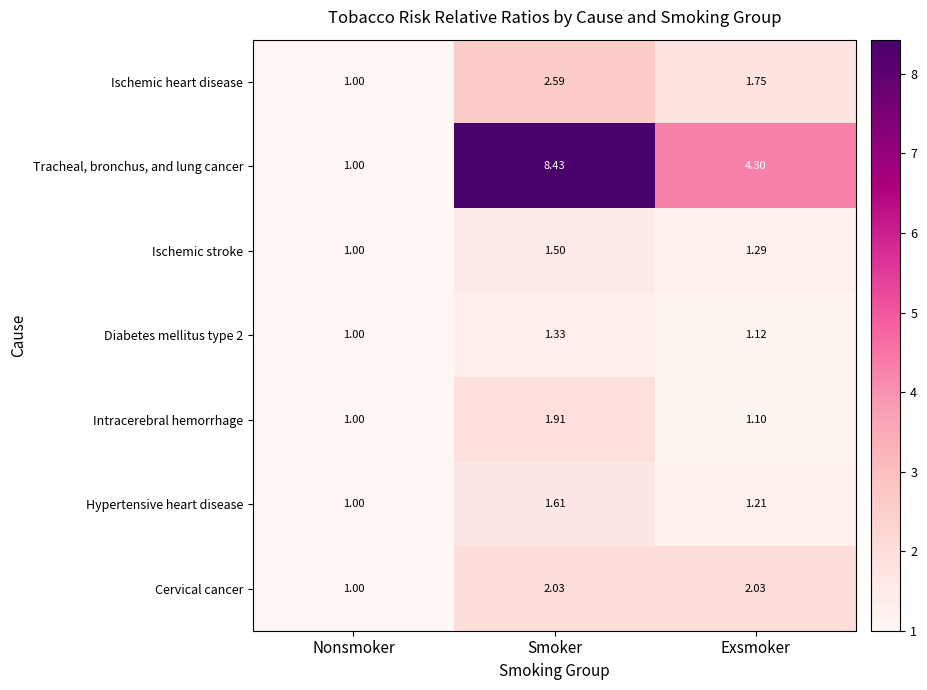

Where is Tracheal, bronchus, and lung cancer nearest to the value 4?

Exsmoker